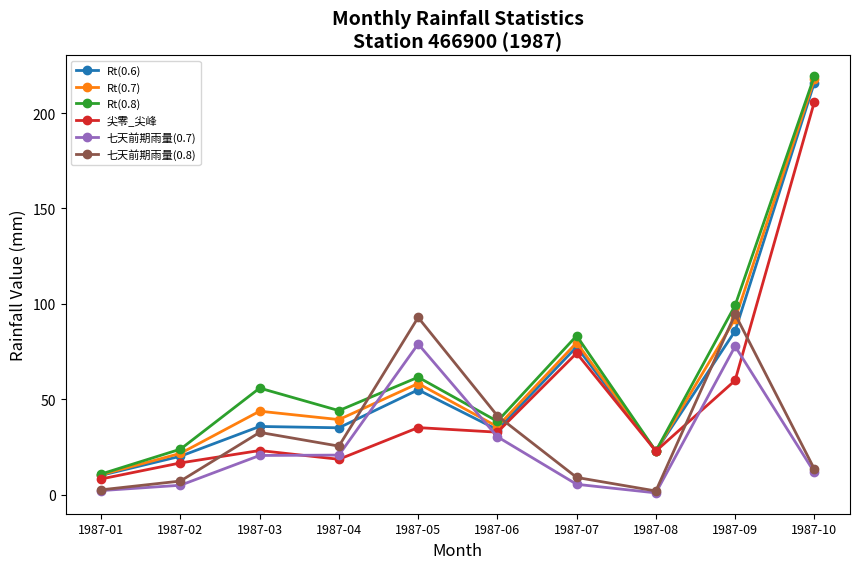

Which series changed the most between 1987-03 and 1987-05?

七天前期雨量(0.8)